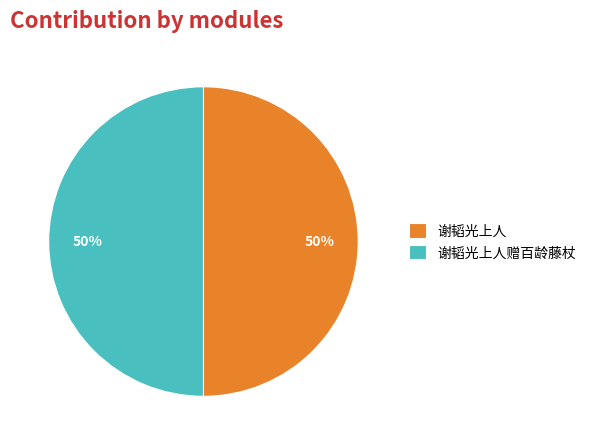

To the nearest percent, what is the average slice percentage?

50%